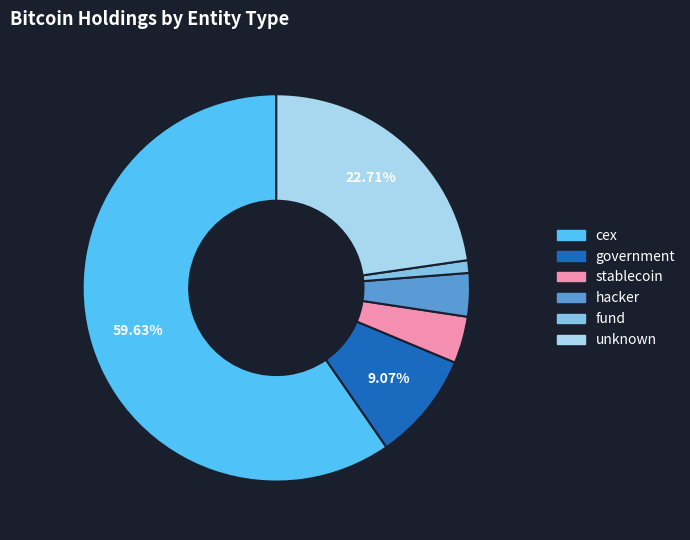

Does any single category account for the majority?

Yes